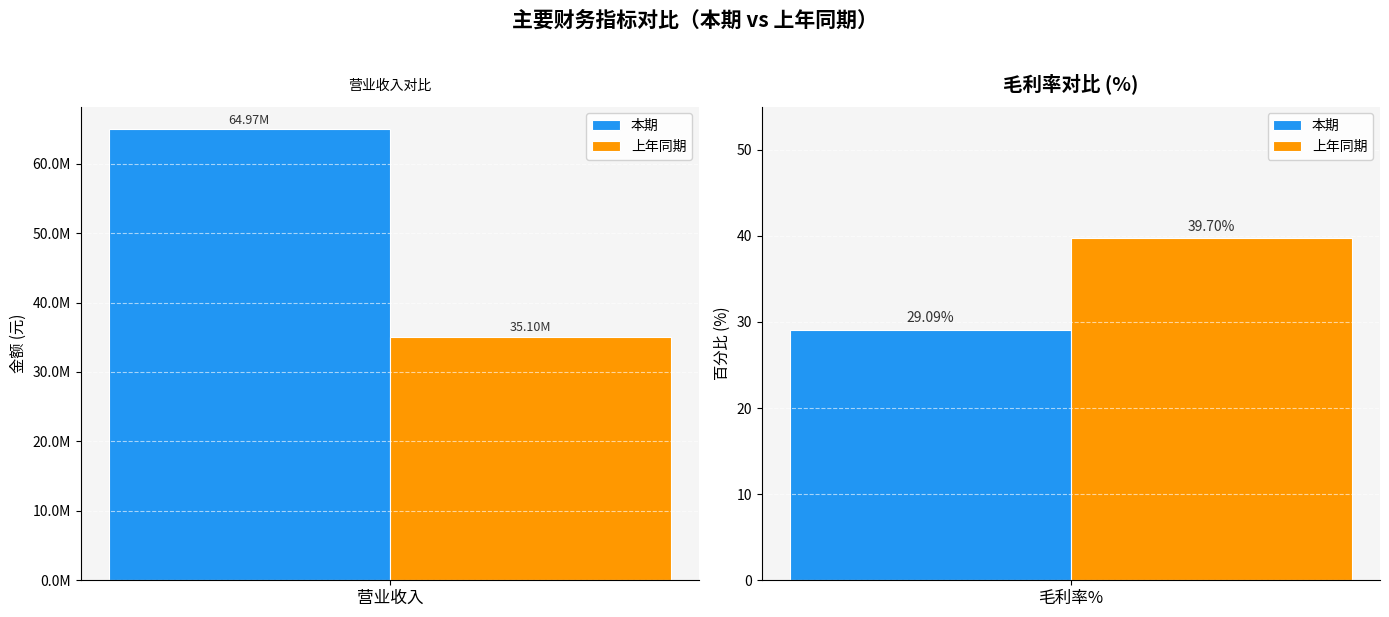

Rank the categories by 上年同期 value from lowest to highest.

毛利率%, 营业收入